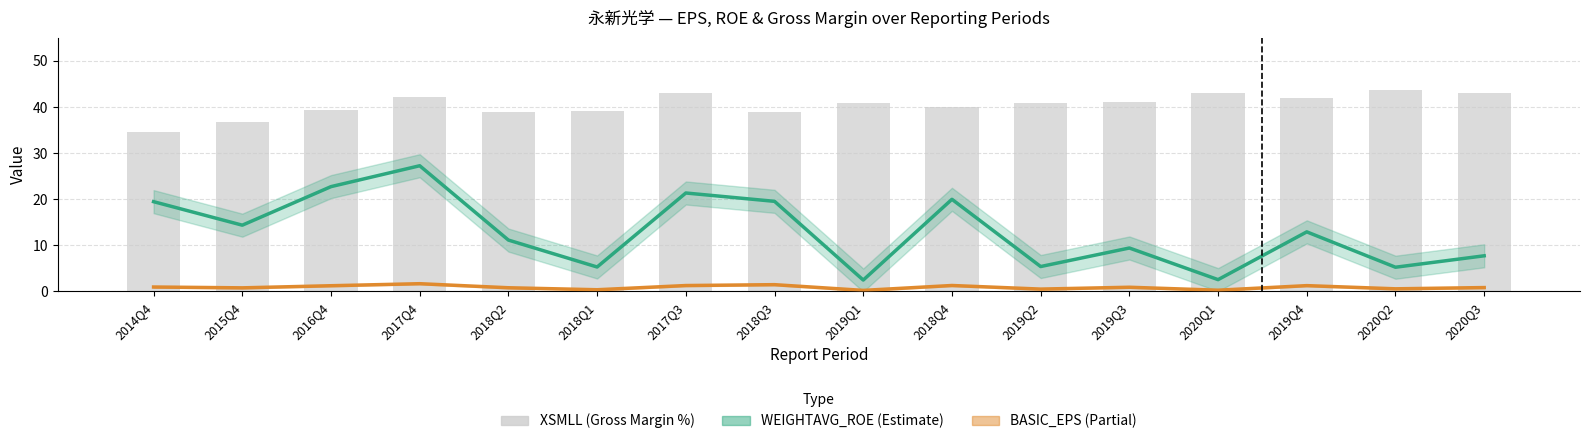

Count the number of categories in the chart.

16